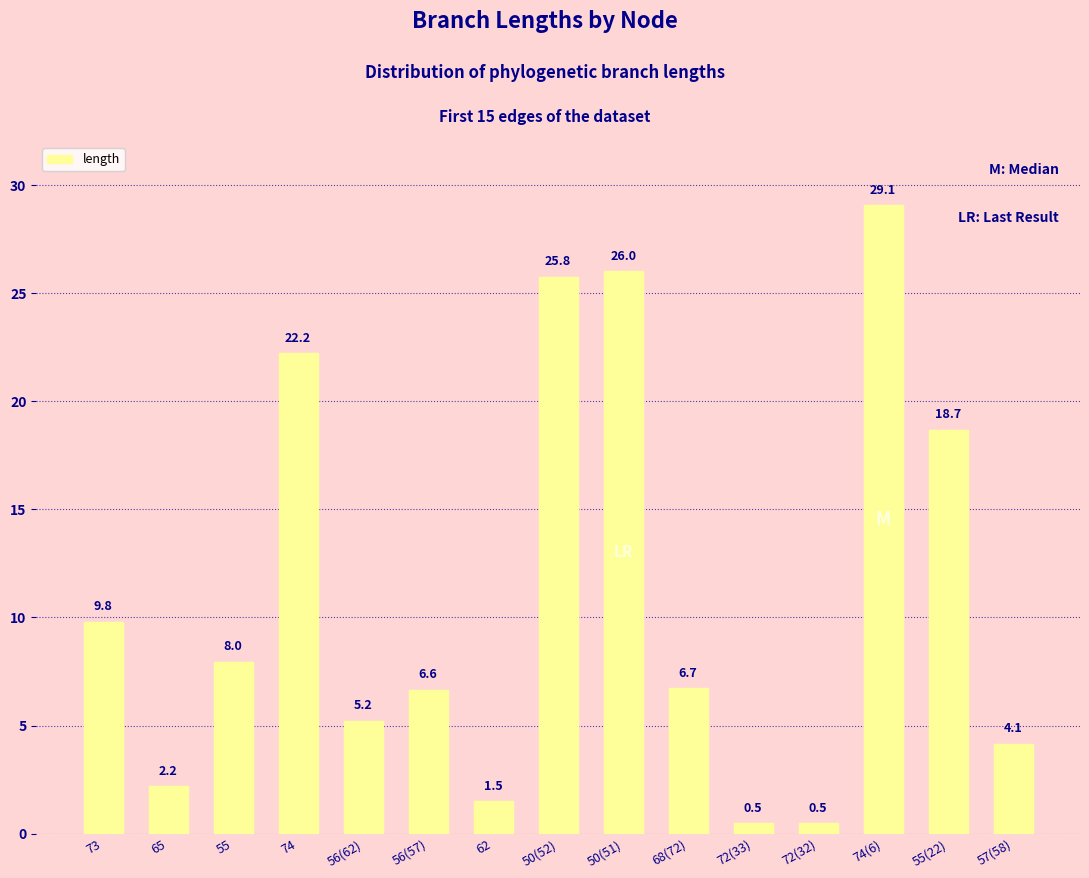

What position from the left is 56(57)?

6